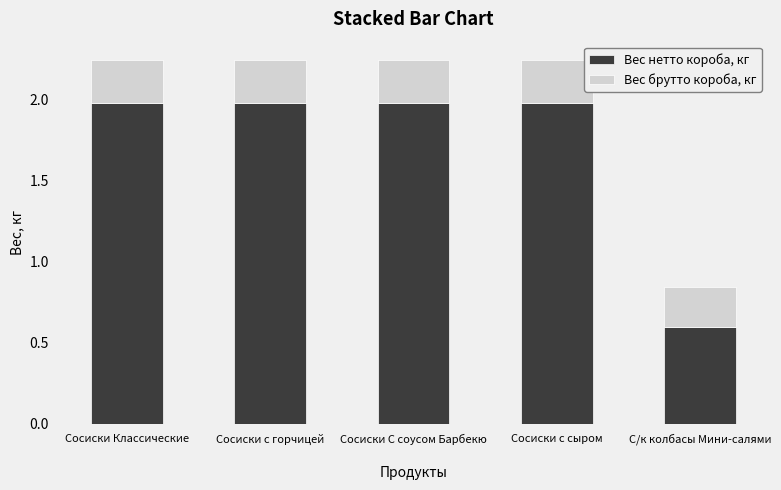

What is the difference between the maximum and minimum values in the Вес нетто короба, кг series?

1.4